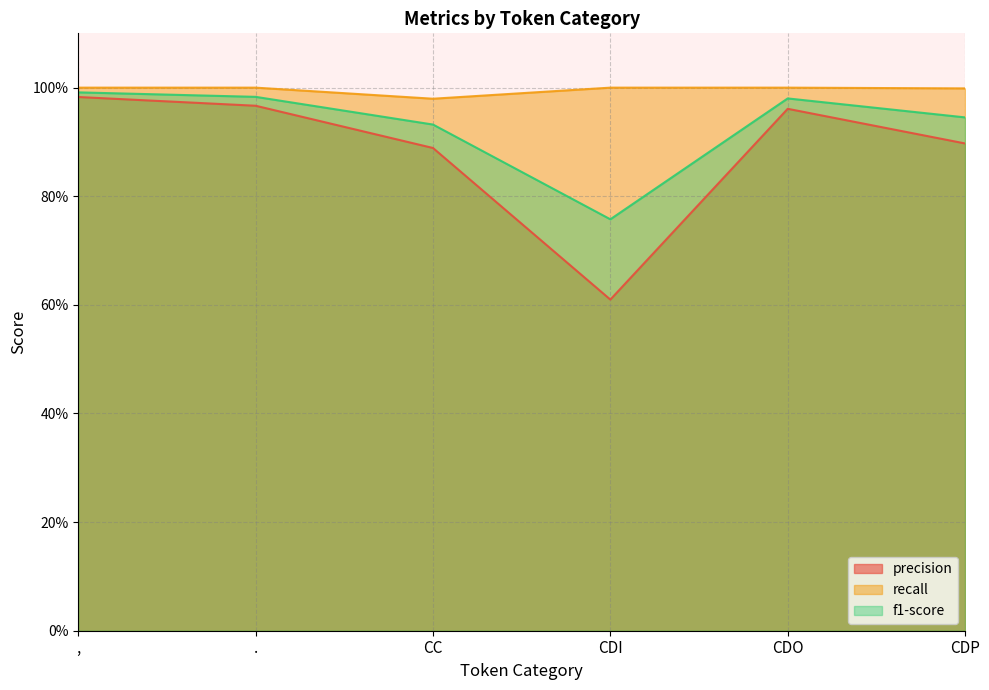

Reading right to left, list all the values displayed in this chart.

precision: 0.9	1.0	0.6	0.9	1.0	1.0
recall: 1.0	1.0	1.0	1.0	1.0	1.0
f1-score: 0.9	1.0	0.8	0.9	1.0	1.0